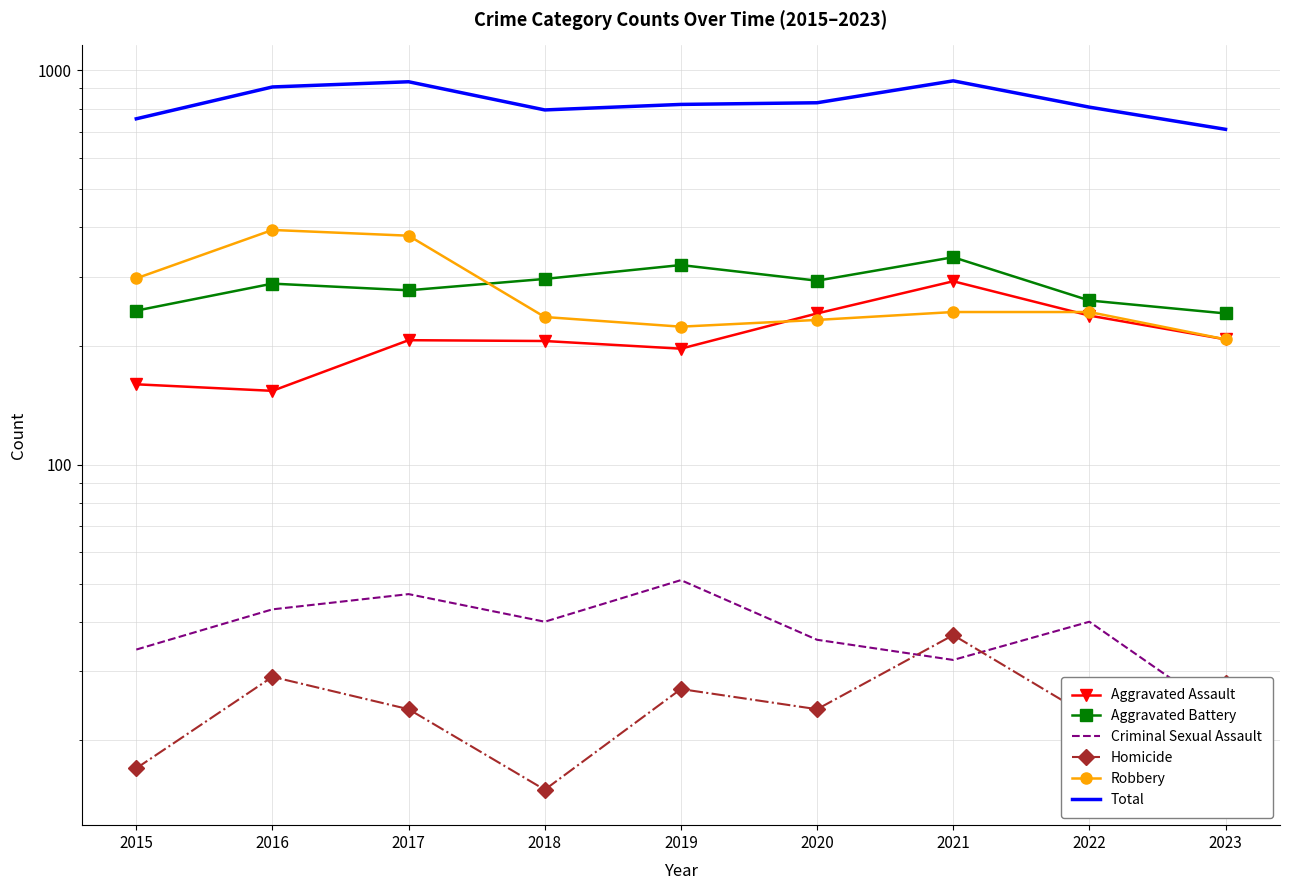

Reading right to left, list all the values displayed in this chart.

Aggravated Assault: 208	239	292	242	197	206	207	154	160
Aggravated Battery: 242	261	336	293	321	296	277	288	246
Criminal Sexual Assault: 23	40	32	36	51	40	47	43	34
Homicide: 28	23	37	24	27	15	24	29	17
Robbery: 208	244	244	233	224	237	381	394	297
Total: 709	807	941	828	820	794	936	908	754